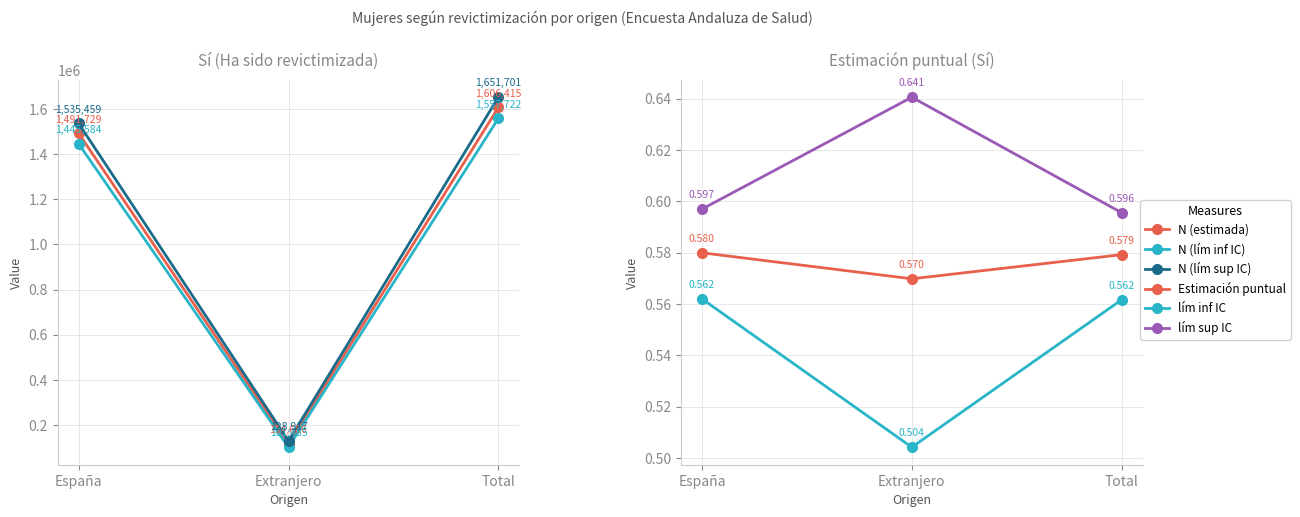

Which has a higher value, Total or España?

Total